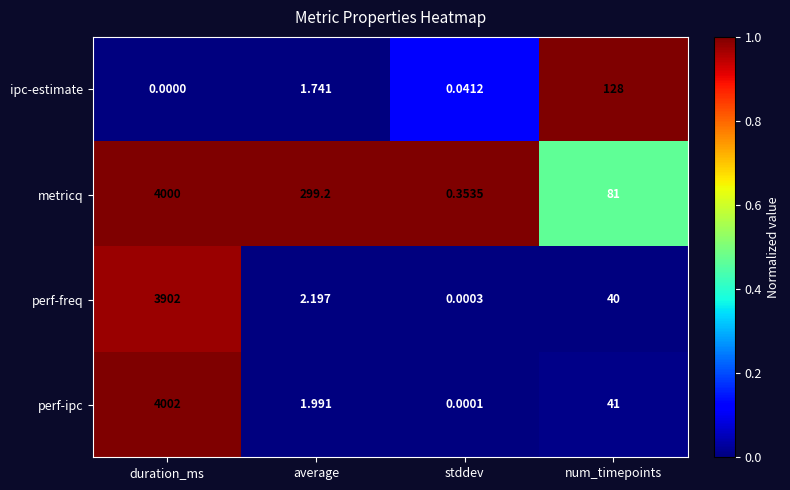

Which category has the highest value across all series?

duration_ms